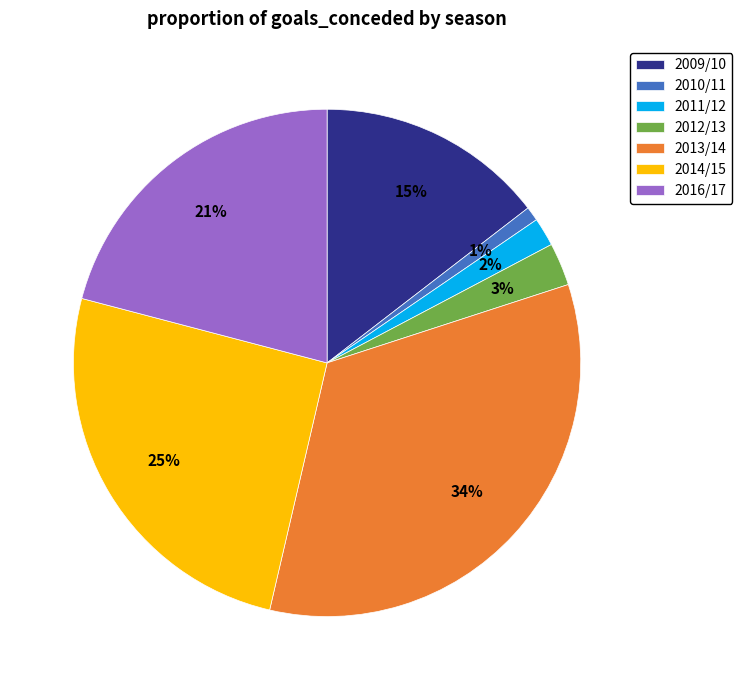

Which has a higher value, 2016/17 or 2011/12?

2016/17